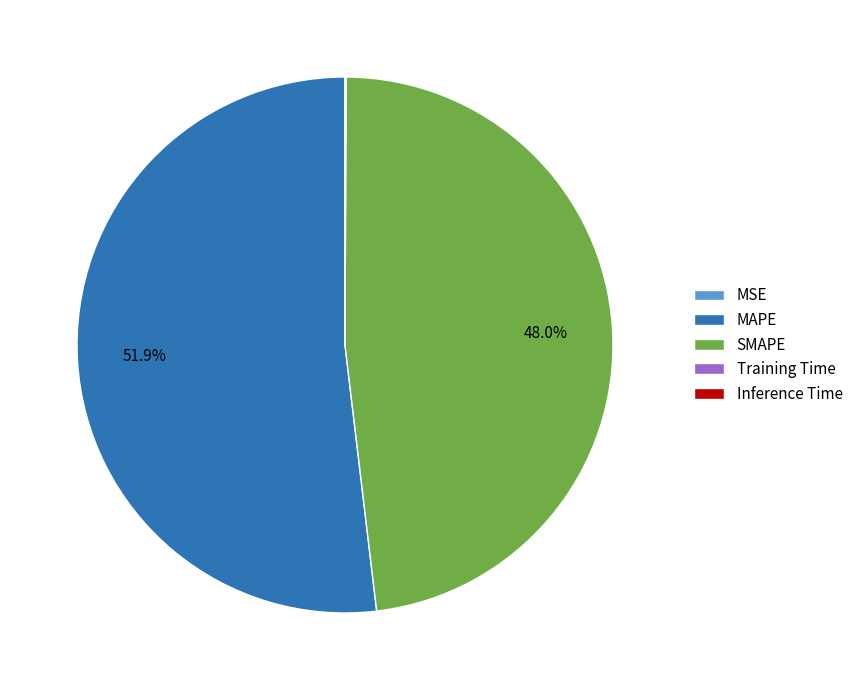

Does MAPE represent more than half of the total?

Yes